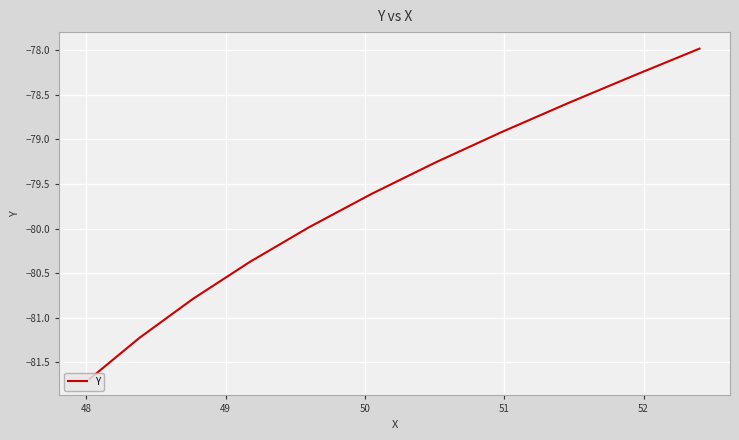

Count the number of values greater than -79.

5